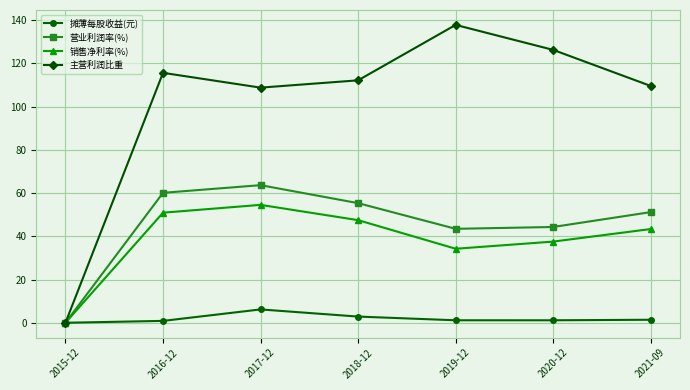

What is the value of the 主营利润比重 point at the 5th from the left?

137.8